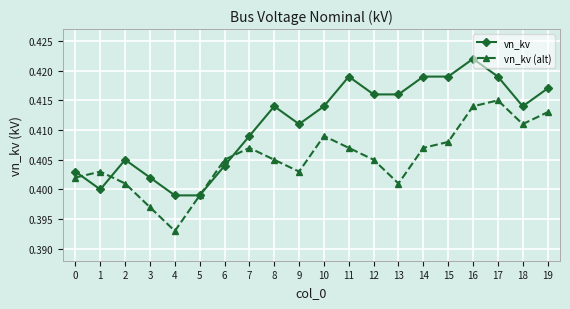

True or false: vn_kv and vn_kv (alt) cross at least once.

True